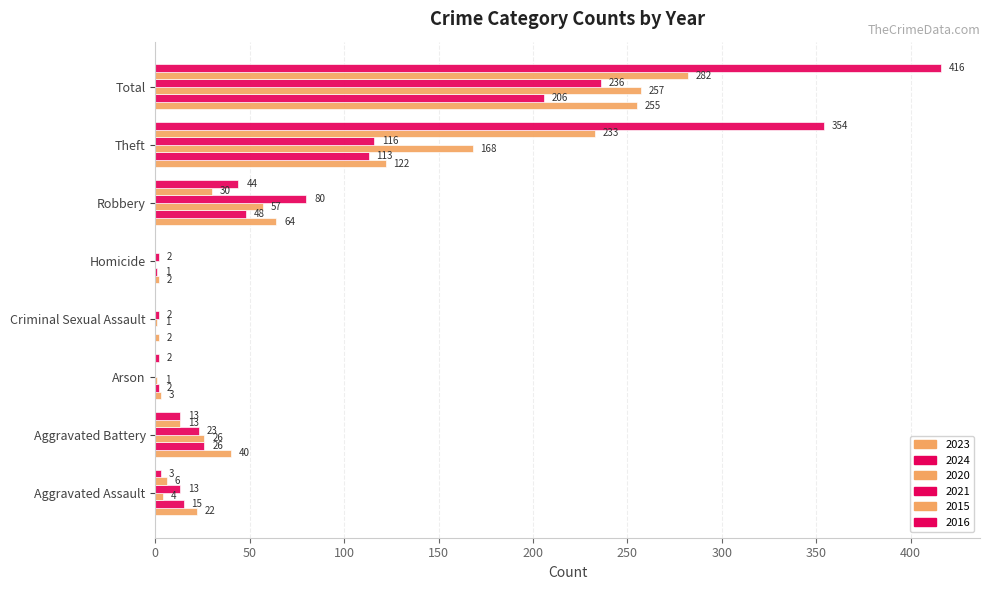

Is it true that 2023 equals 10 at Aggravated Assault?

False